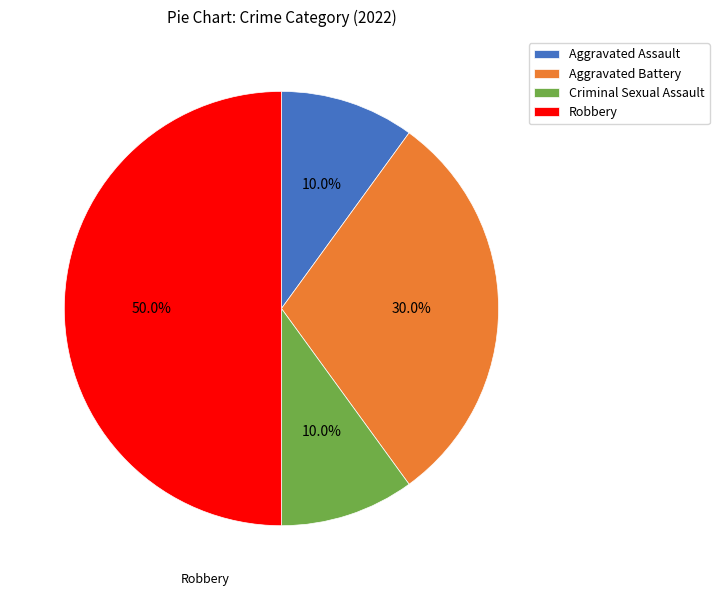

Between Aggravated Battery and Criminal Sexual Assault, which is larger?

Aggravated Battery